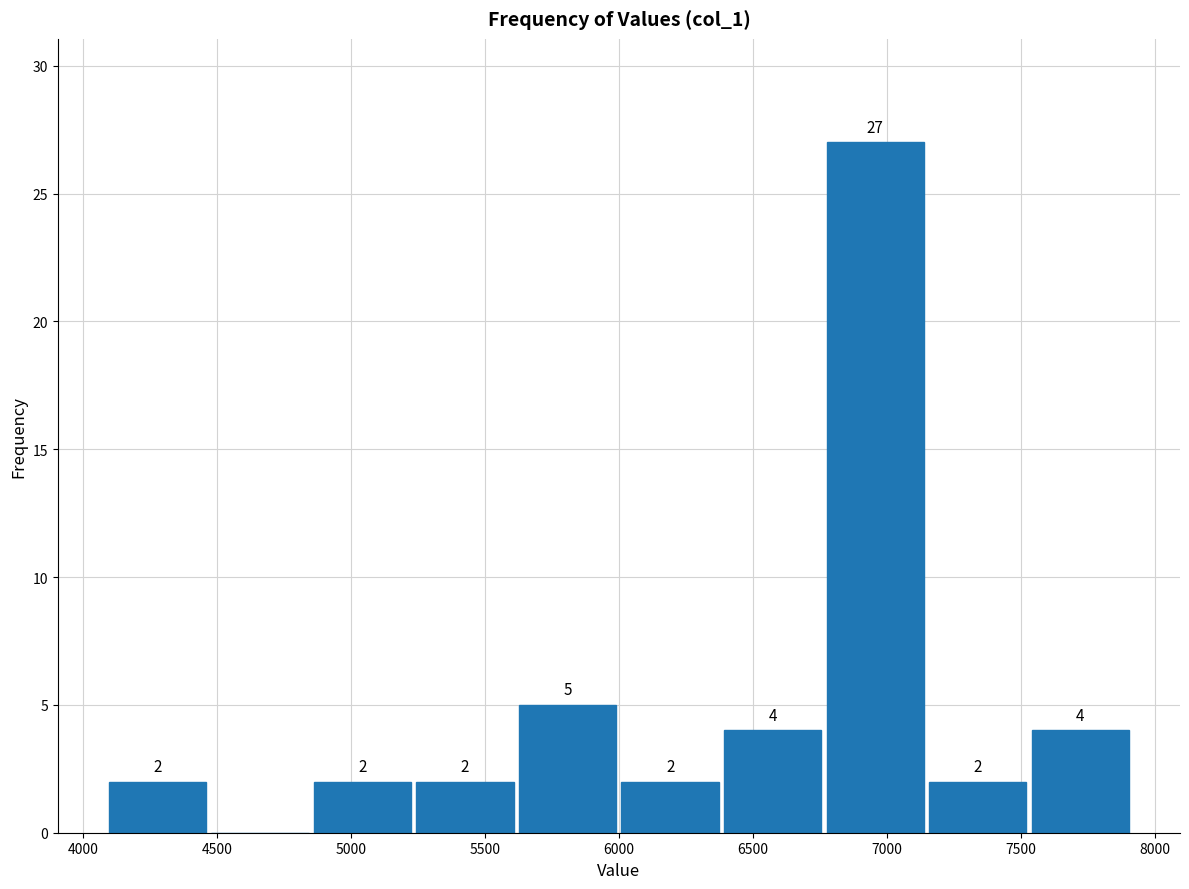

Over which range of the x-axis is the bar tallest?

6750 to 7150